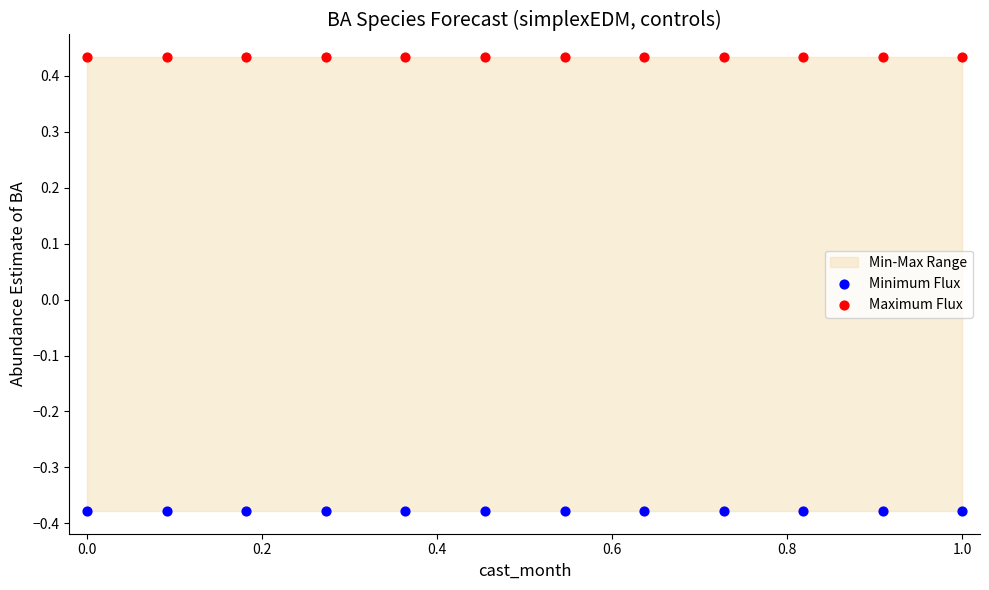

What is the X range (max minus min) for the scatter plot?

1.0